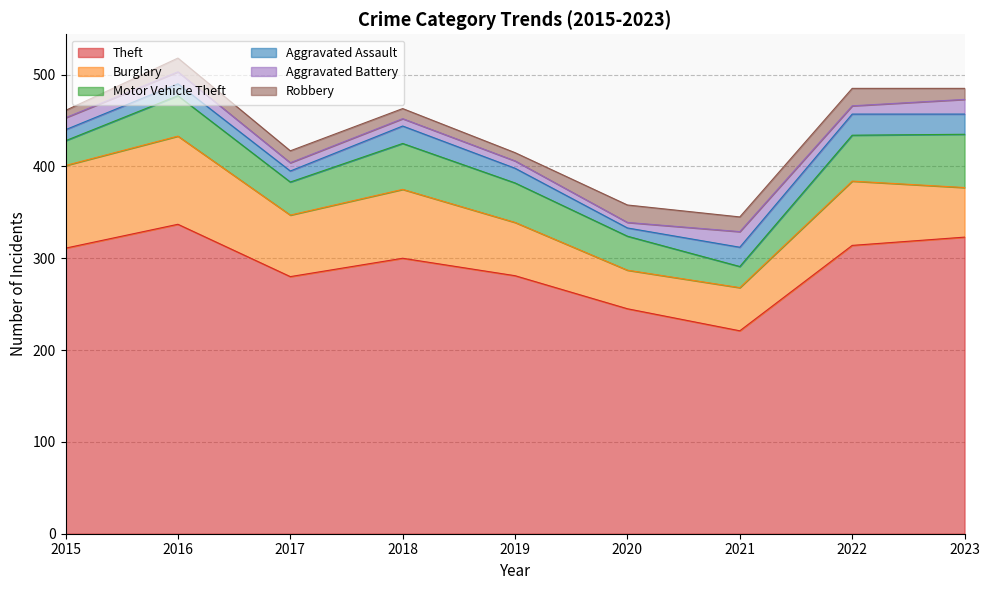

At how many categories does at least one series exceed 116?

9